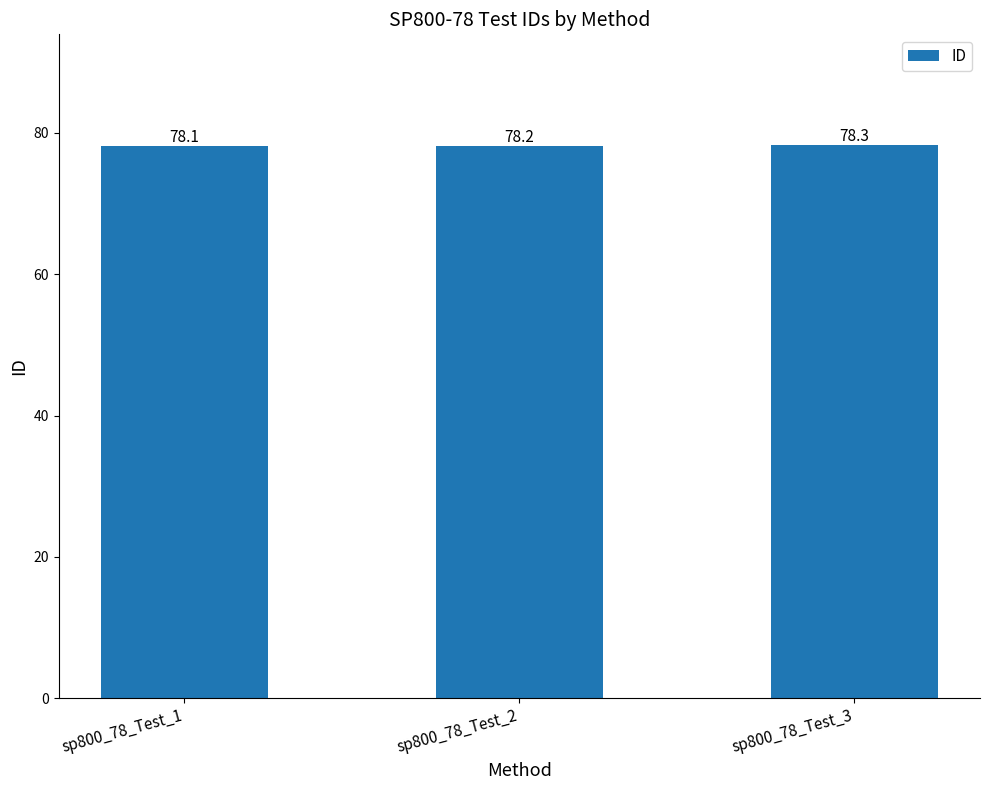

What is the value of the 2nd bar from the left?

78.2